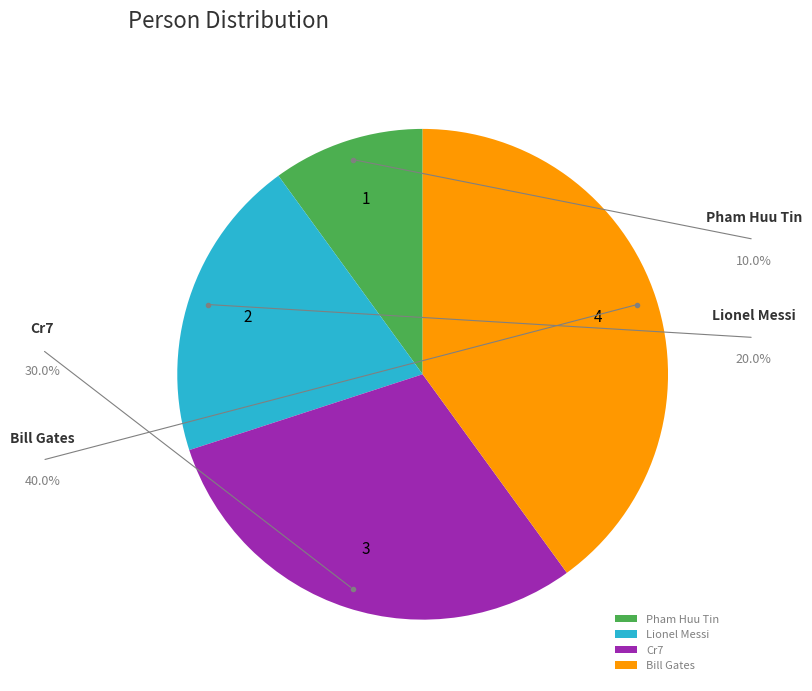

Combined, do Cr7 and Bill Gates account for over 50%?

Yes